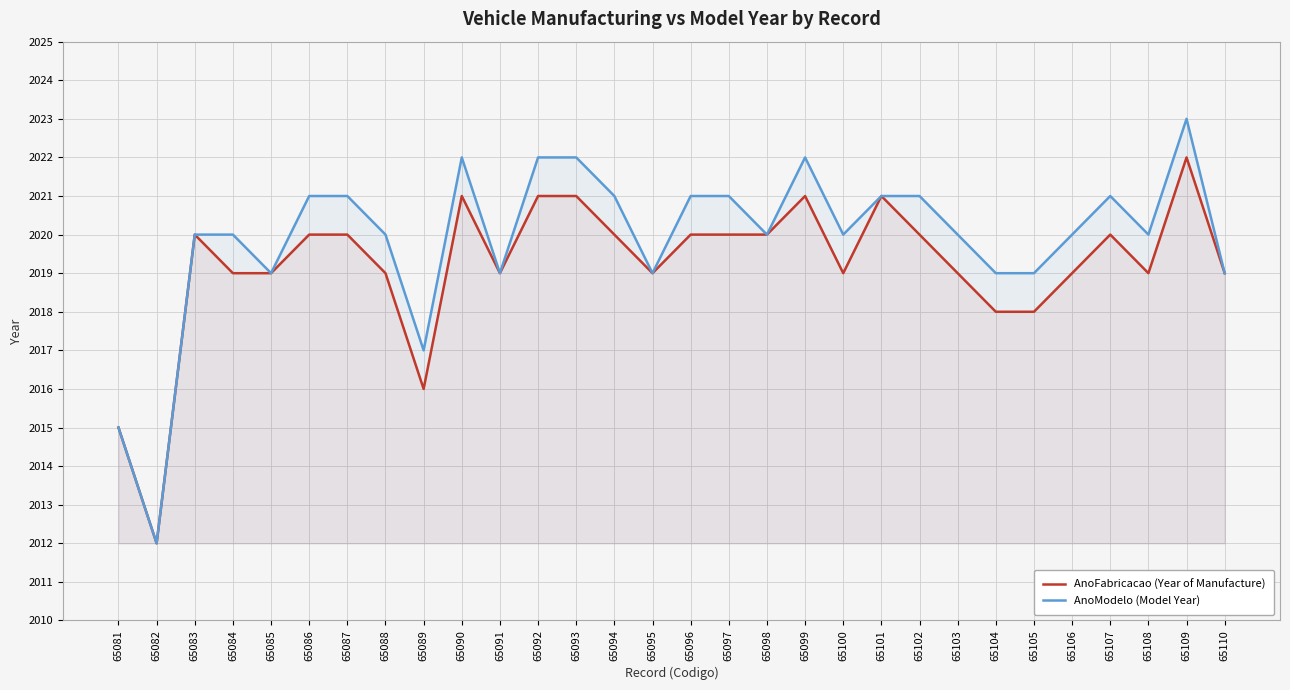

Is it true that AnoFabricacao (Year of Manufacture) equals 2019 at 65095?

True